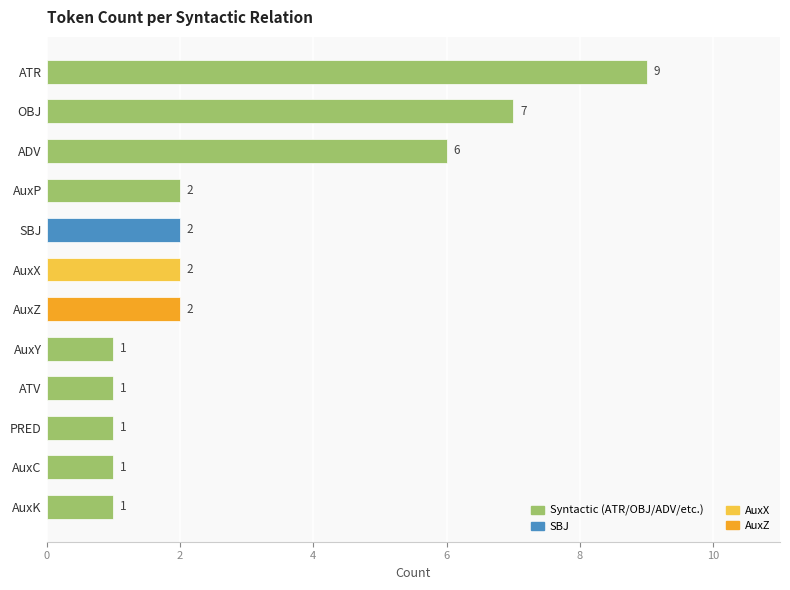

What is the average value?

3